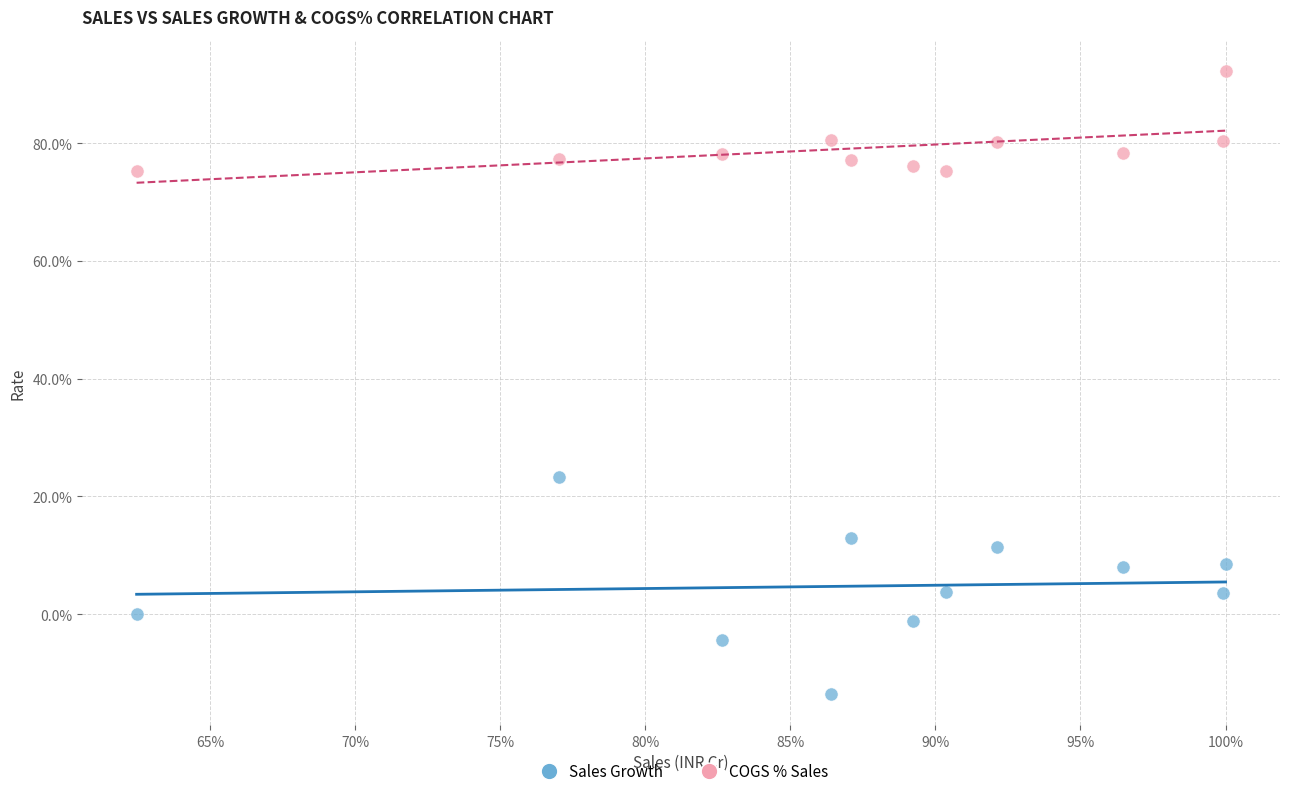

Which series has the widest spread of Y values?

Sales Growth